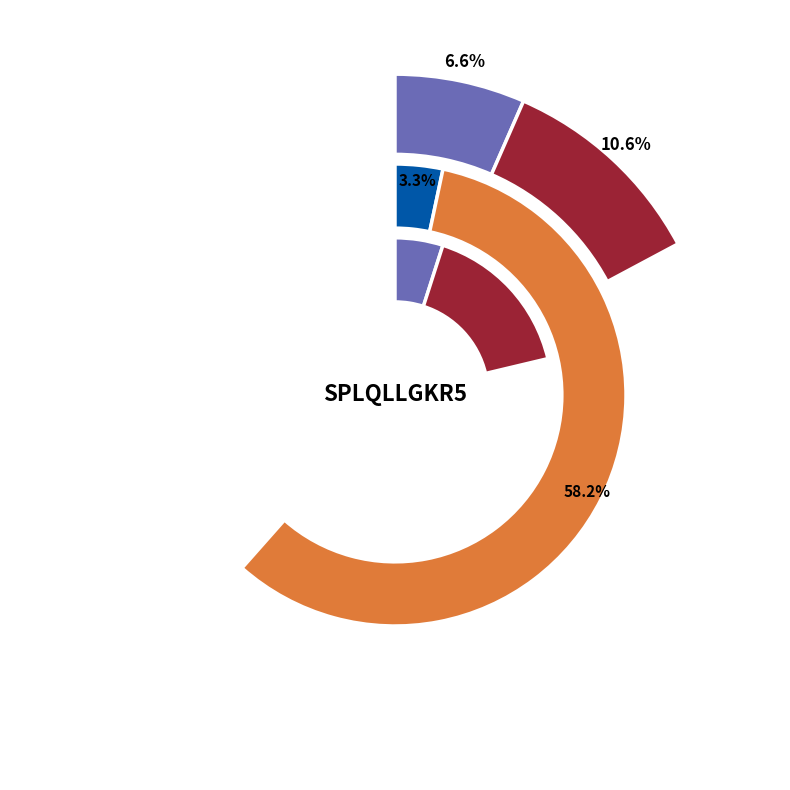

To the nearest percent, what is the difference between the Half-Life and Plateau slice percentages?

48%